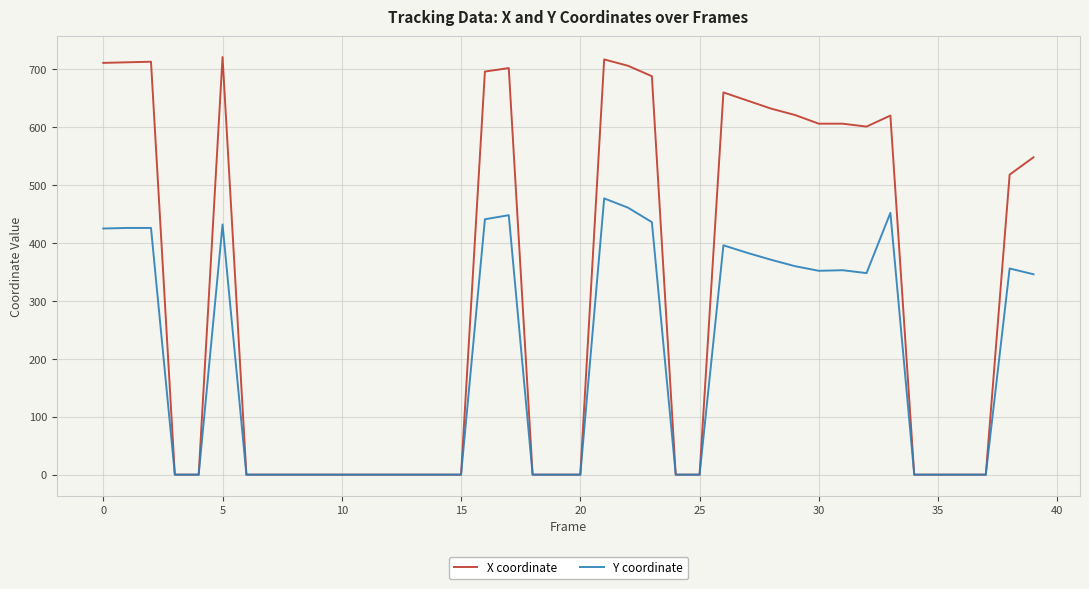

Which series has the largest range (max minus min)?

X coordinate